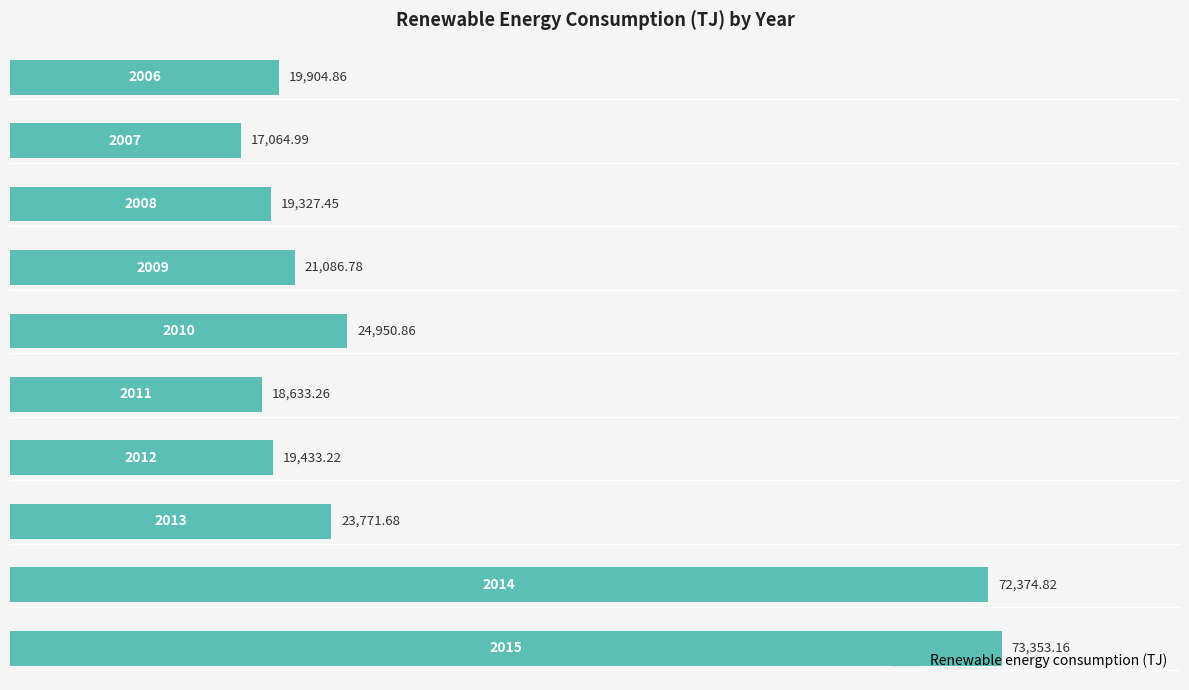

What is the greatest value displayed?

73353.2